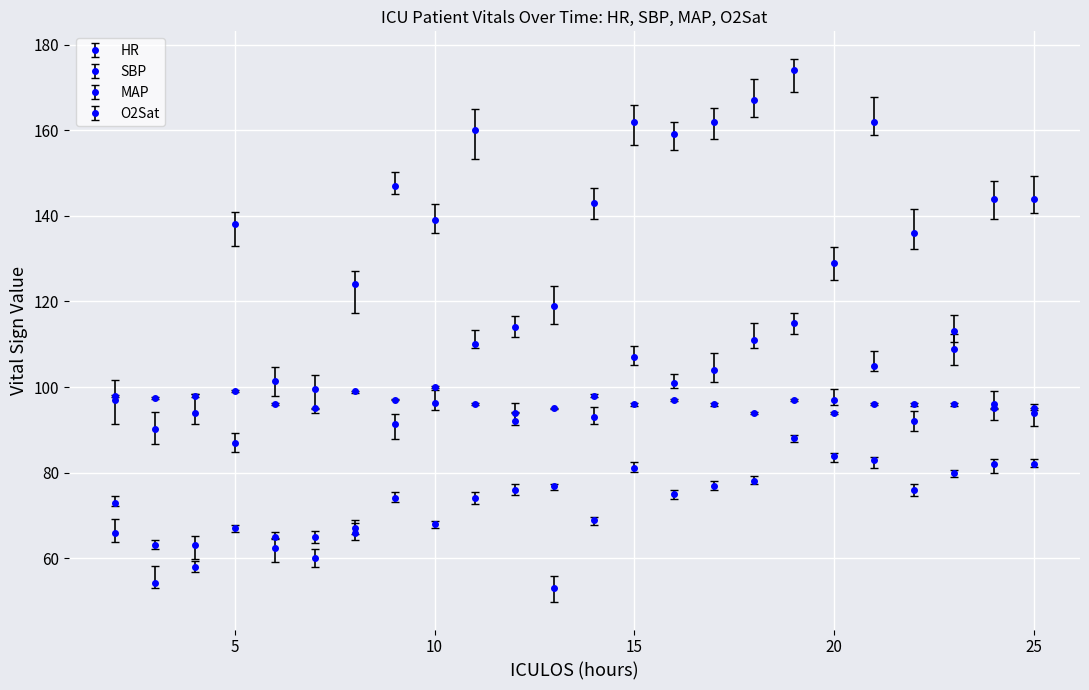

What is the difference between the maximum and second lowest values in the MAP series?

60.8